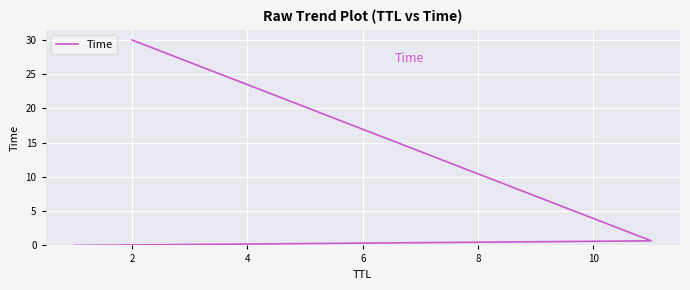

What is the greatest value displayed?

30.0